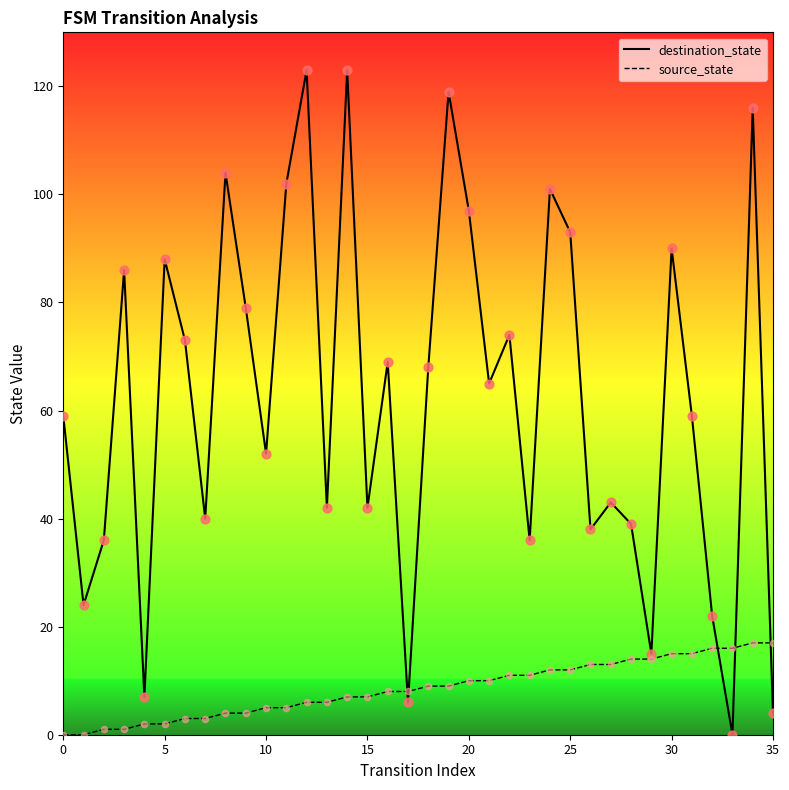

What are all the series names shown in the legend?

destination_state, source_state